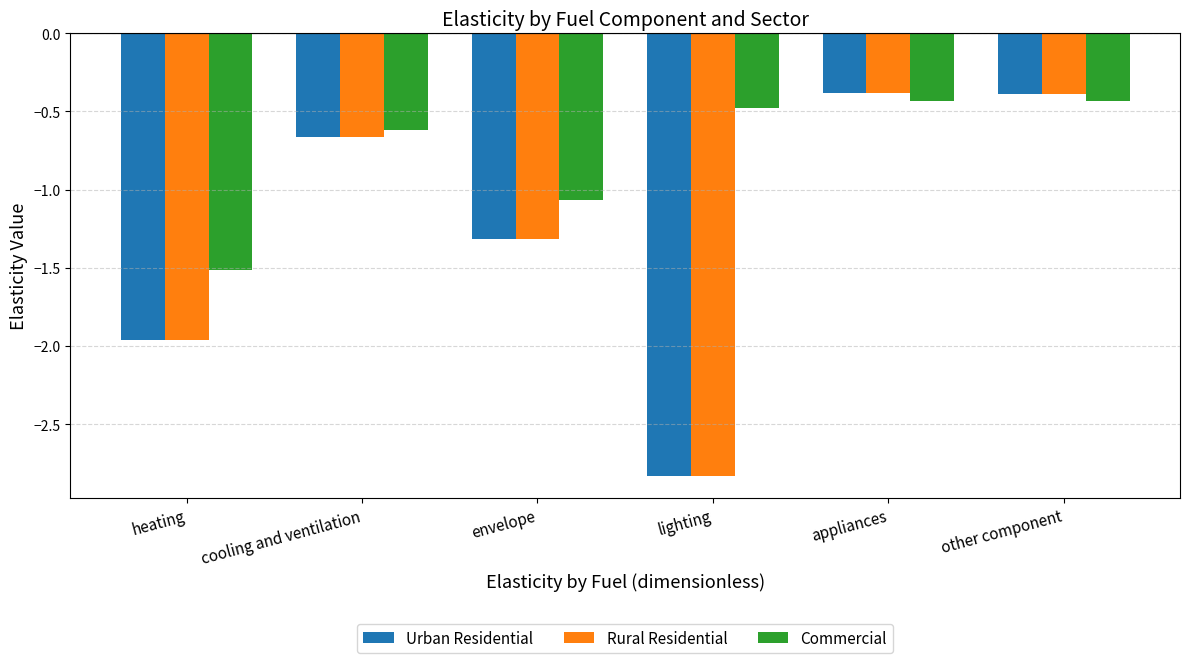

What is the difference between the maximum and minimum values in the Commercial series?

1.1